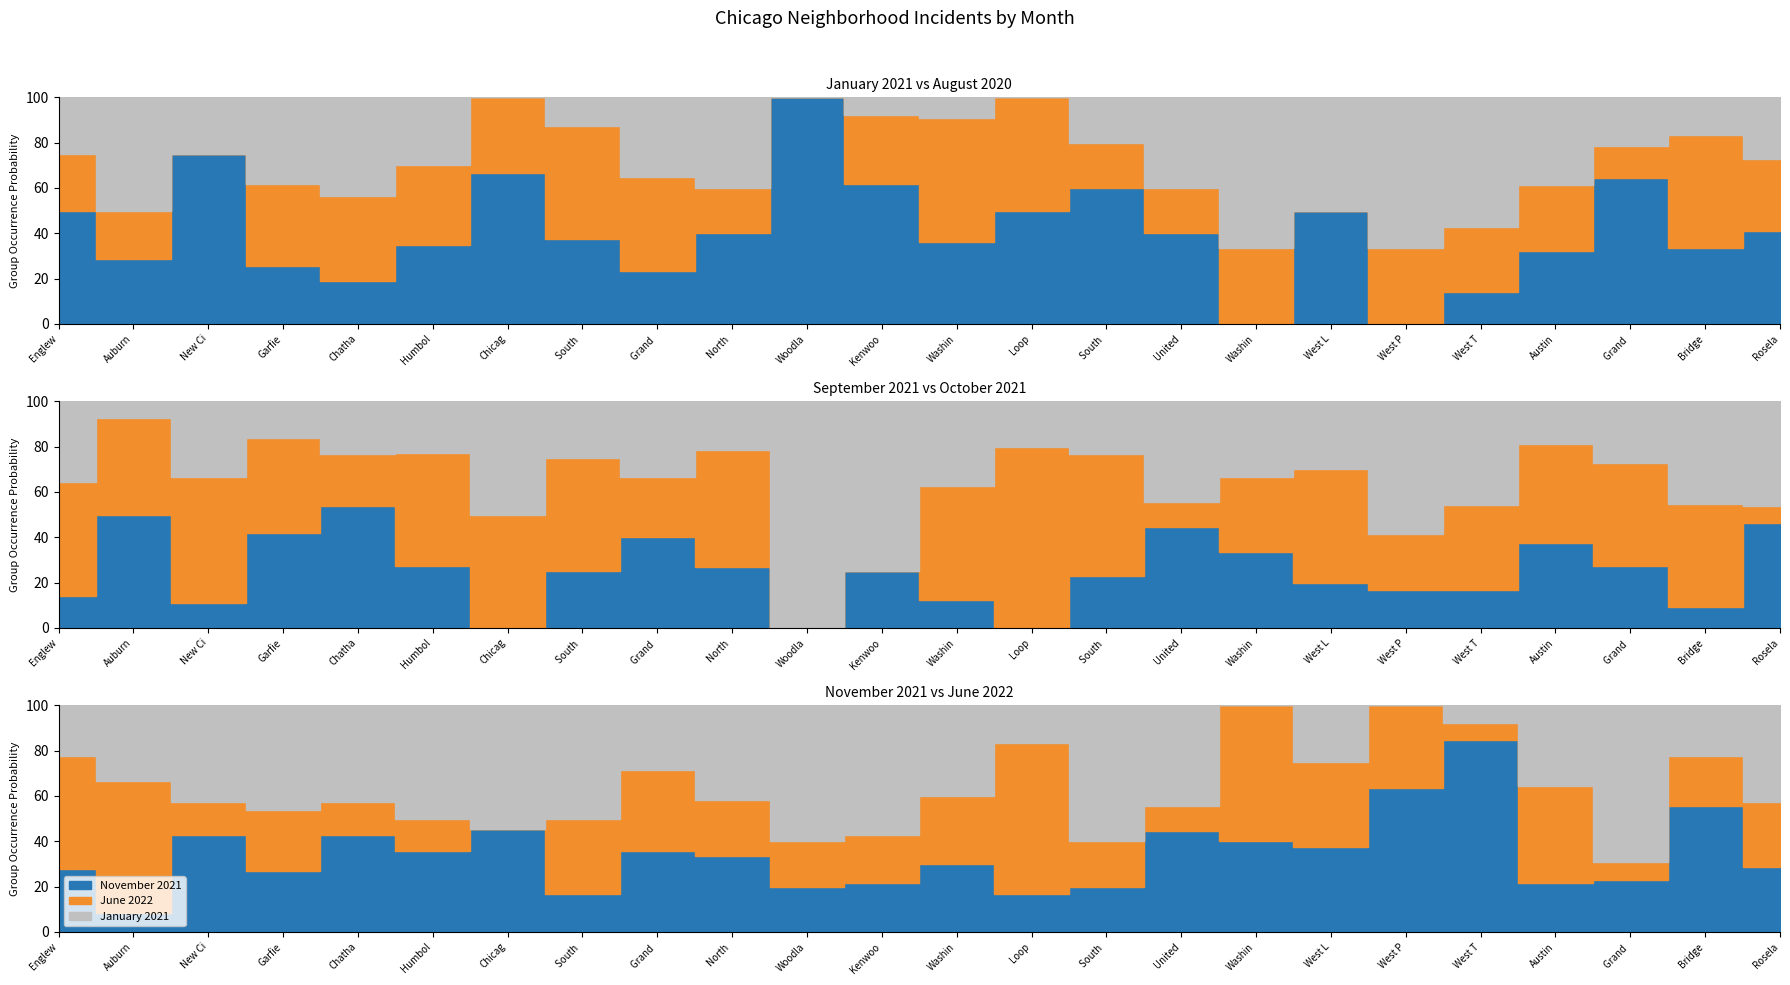

At which category is the sum across all series the highest?

Garfield Park